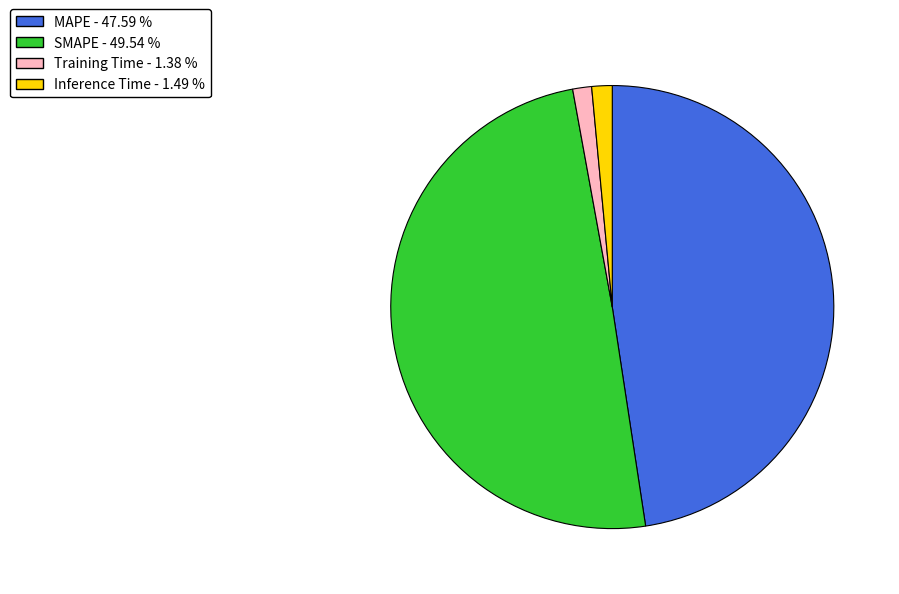

How many segments does this pie chart have?

4